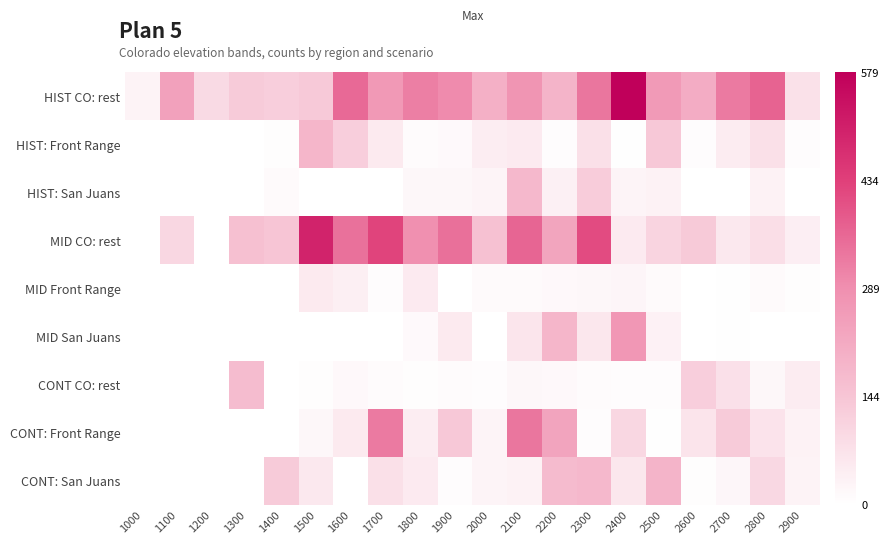

Which series has the largest total across all categories?

HIST CO: rest